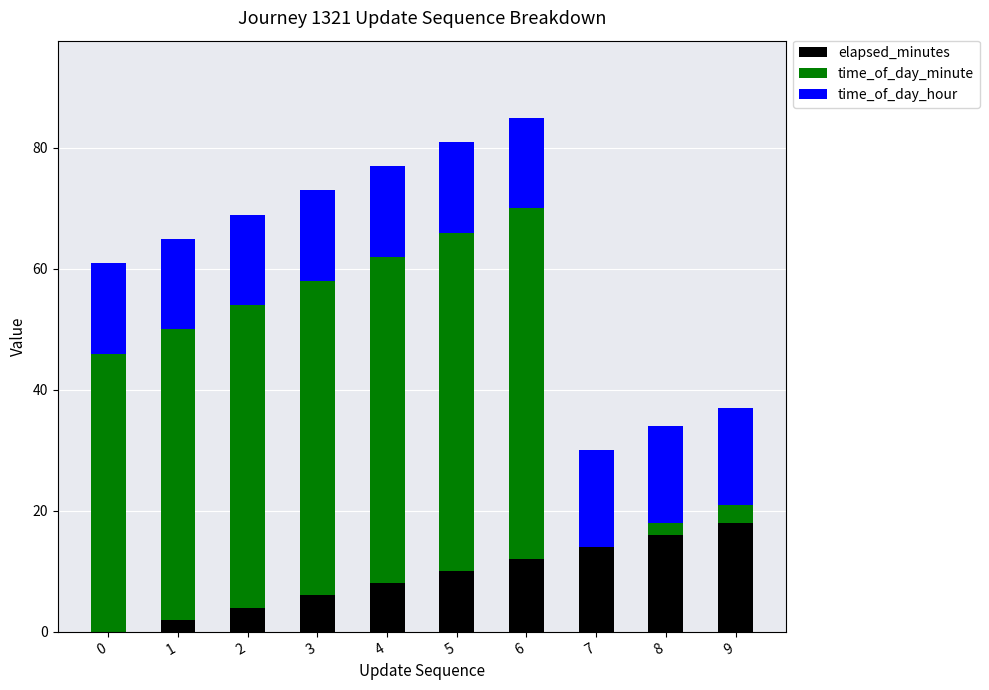

What is the total value across all series at 7?

30